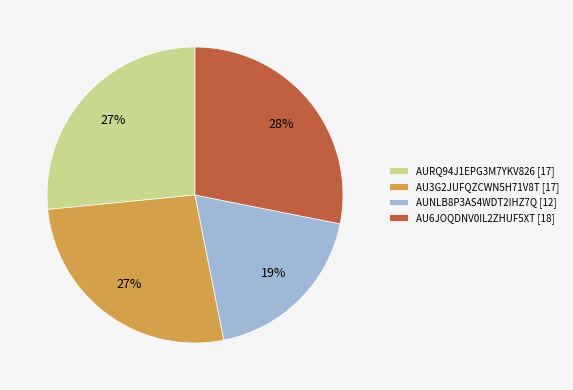

To the nearest percent, what is the average slice percentage?

25%